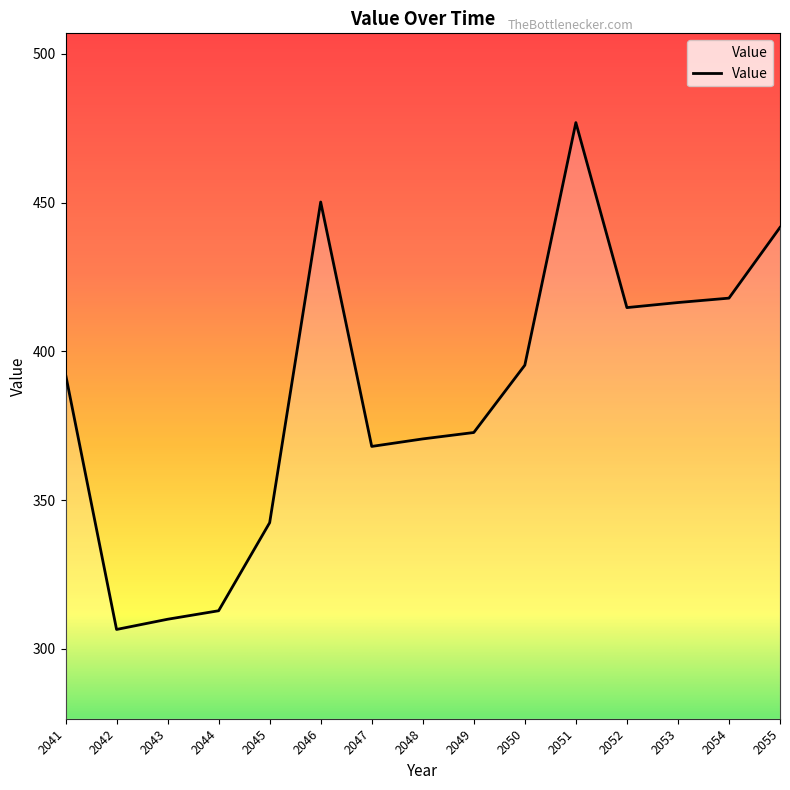

Reading left to right, transcribe all the data shown in this chart.

2041=392.4	2042=306.6	2043=310.0	2044=312.8	2045=342.4	2046=450.2	2047=368.1	2048=370.6	2049=372.7	2050=395.4	2051=476.9	2052=414.7	2053=416.4	2054=417.9	2055=441.7